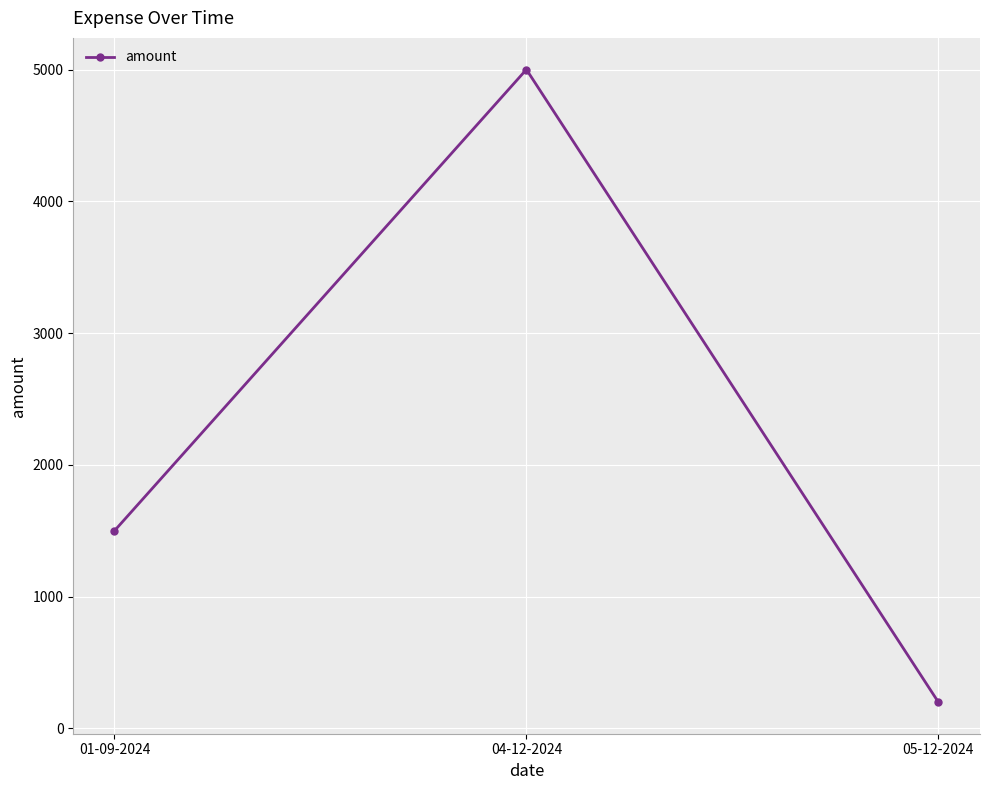

Count the values in the range 200 to 5000.

3